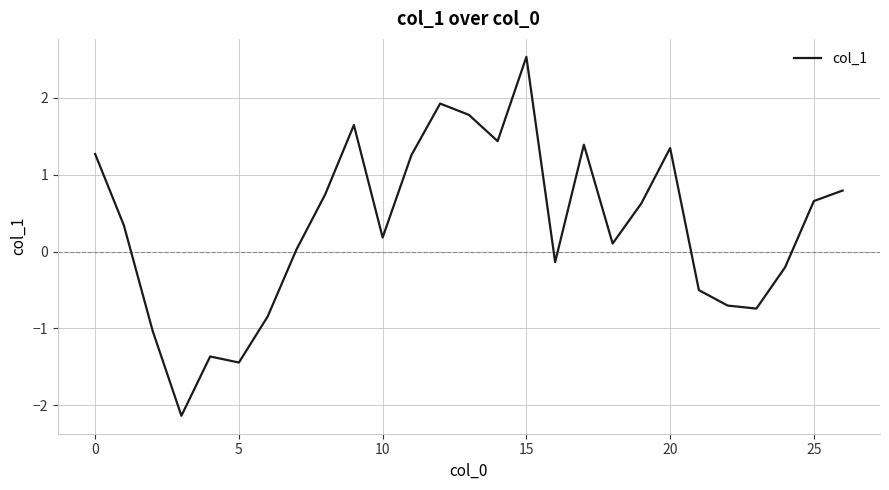

How many negative values are there?

10